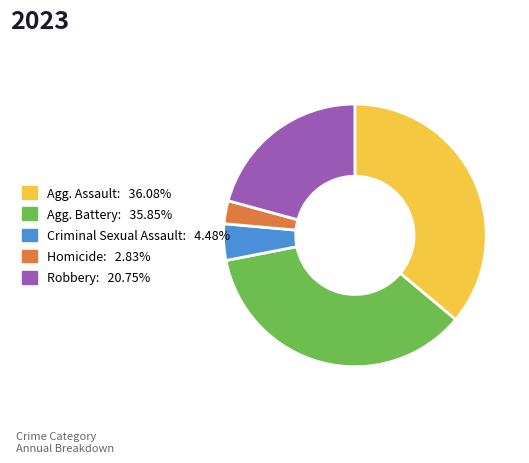

Is there any slice that represents more than half of the pie?

No